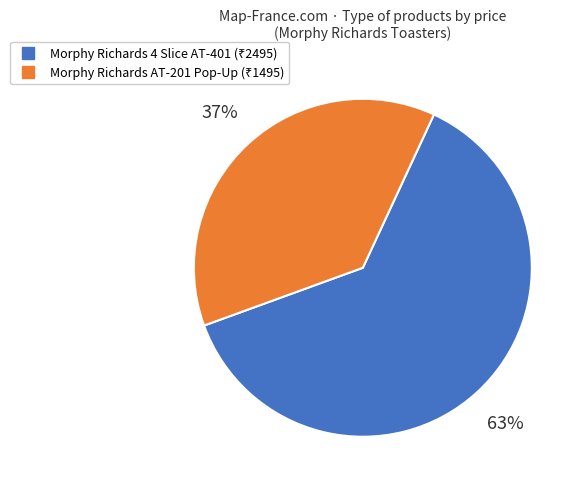

Is there a majority slice in this chart?

Yes